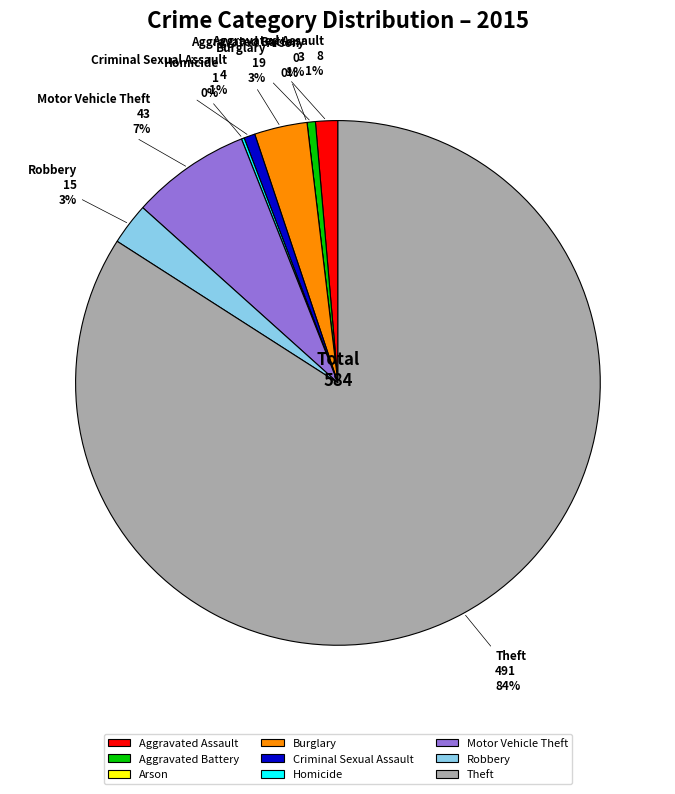

Do Aggravated Assault and Criminal Sexual Assault together represent more than half of the pie?

No